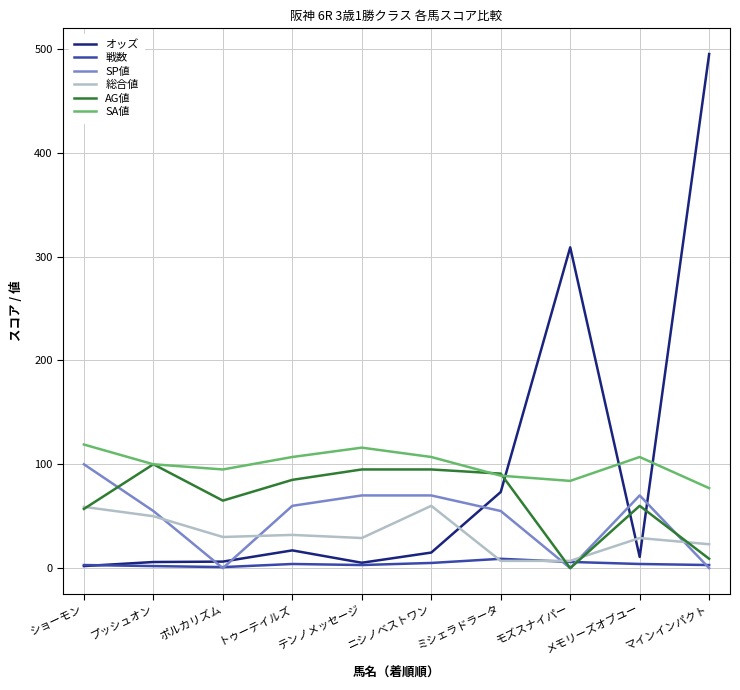

True or false: オッズ has a value of 73.3 at ミシェラドラータ.

True